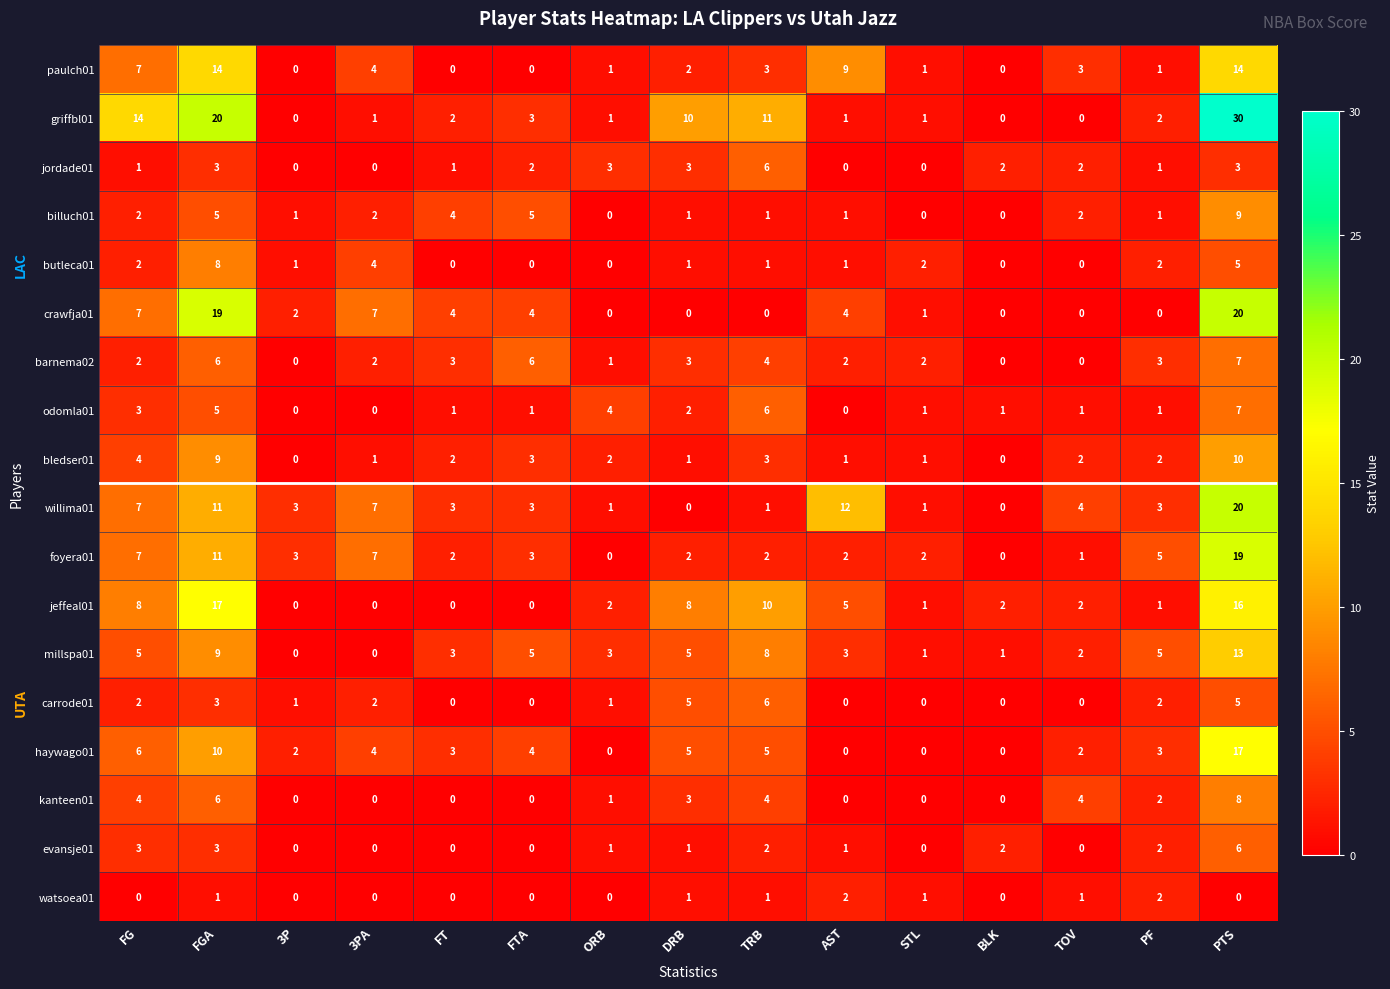

Which label corresponds to the largest value in the chart?

PTS